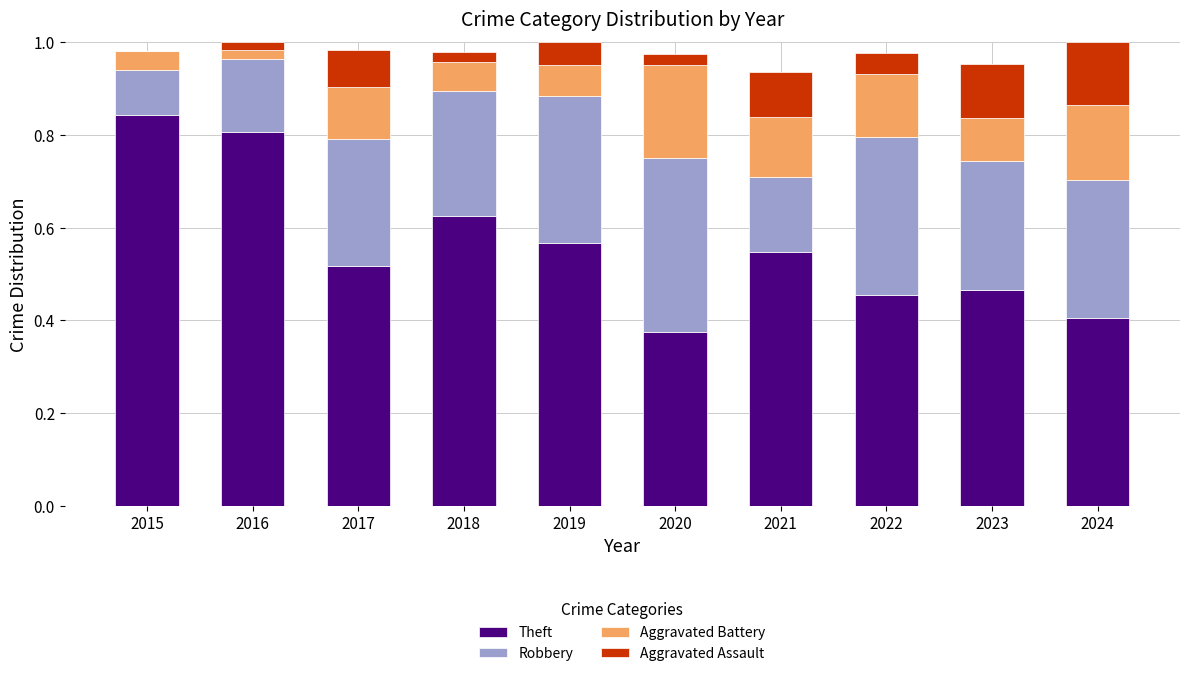

The Theft series shows 0.7 at 2024. True or false?

False